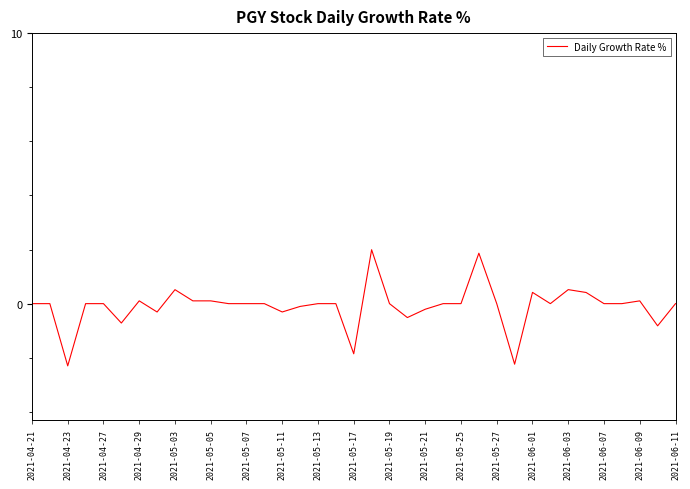

What is the smallest value displayed?

-2.3